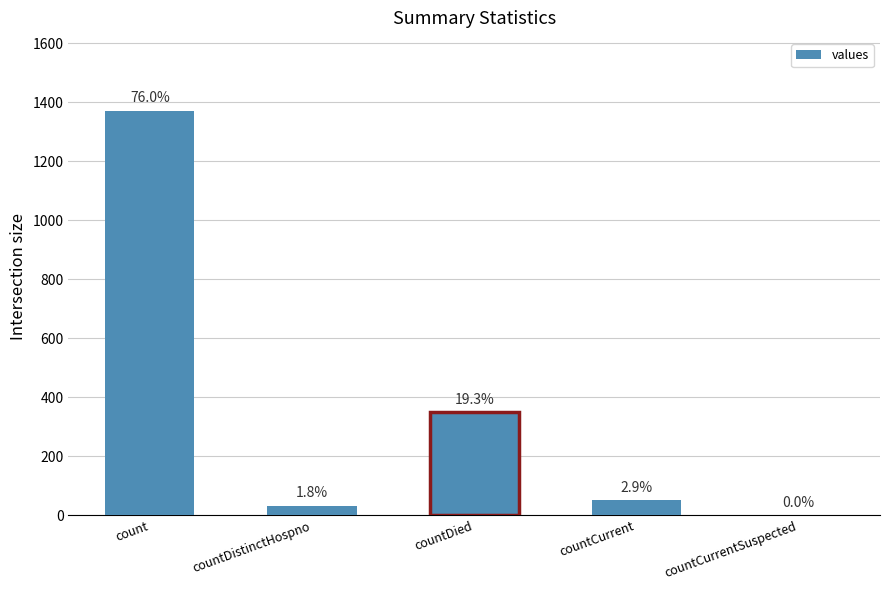

What is the sum of all values?

1805